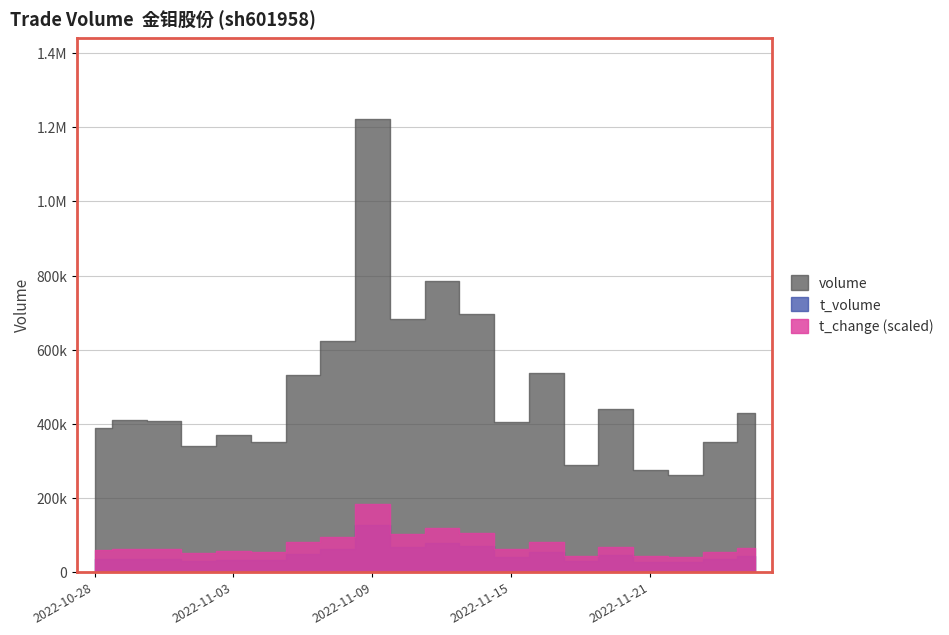

What is the spread (max minus min) of values at 2022-11-21?

275273.2